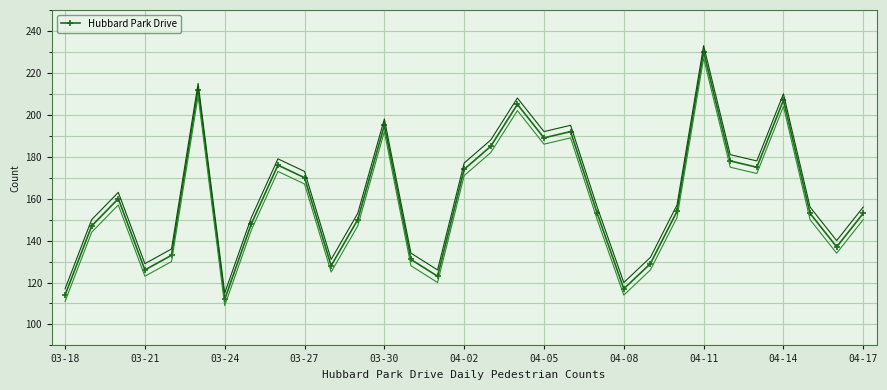

The value at 29 is 137. True or false?

True